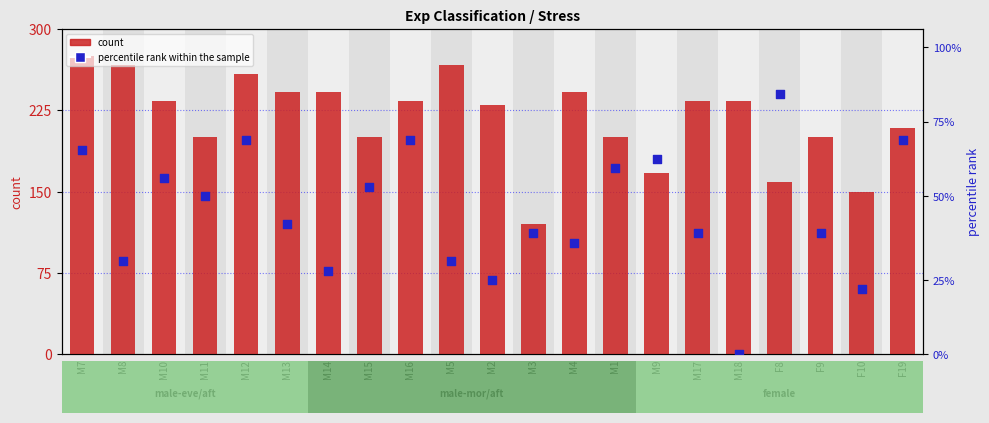

What are all the series names shown in the legend?

count, percentile rank within the sample